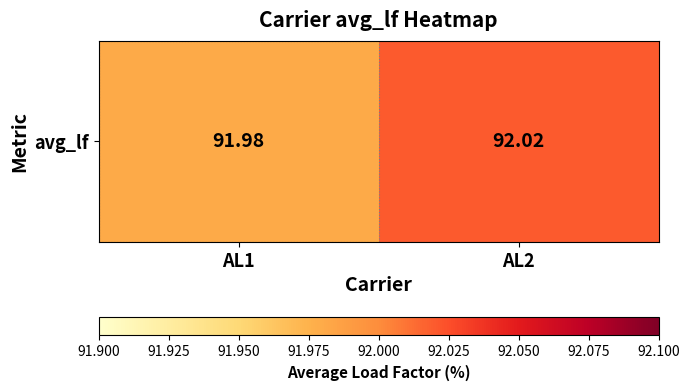

List the labels in order of value, largest first.

AL2, AL1